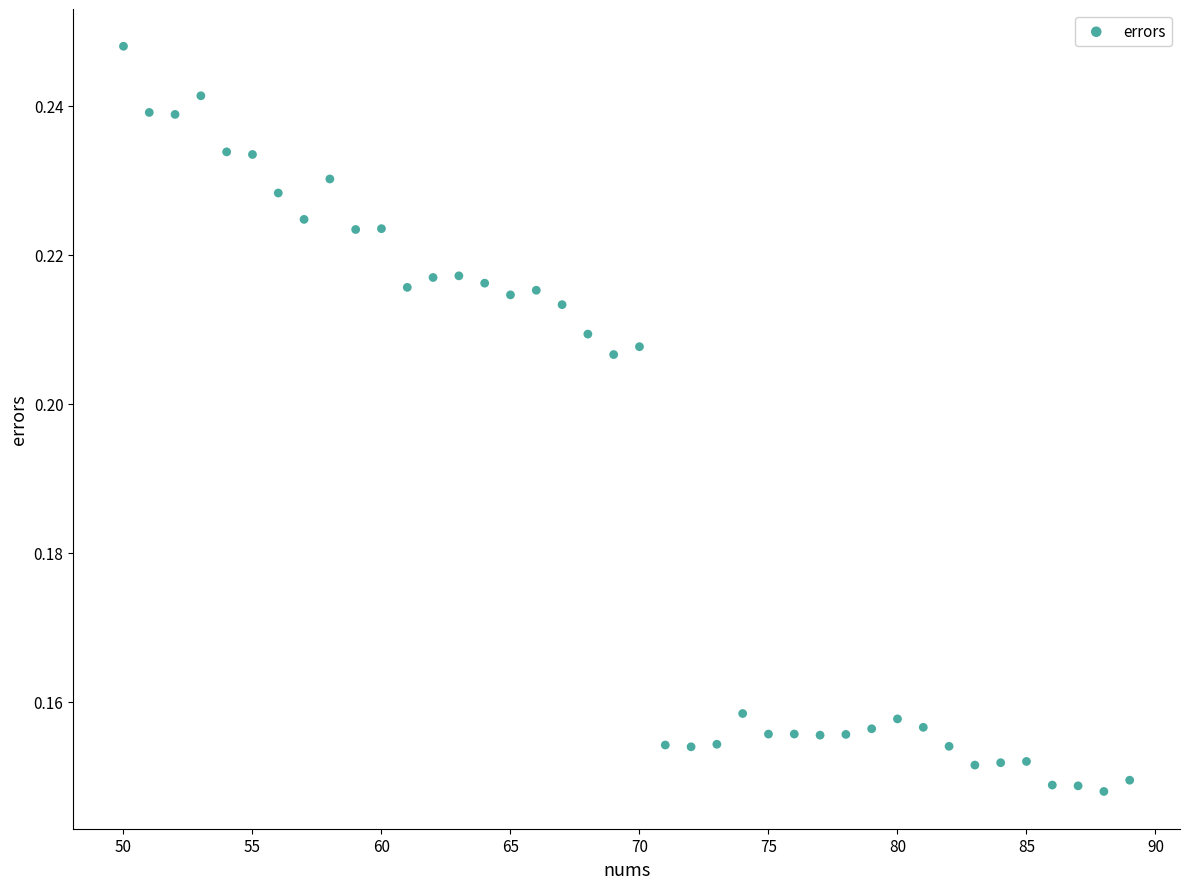

What is the range of X values (max minus min)?

39.0